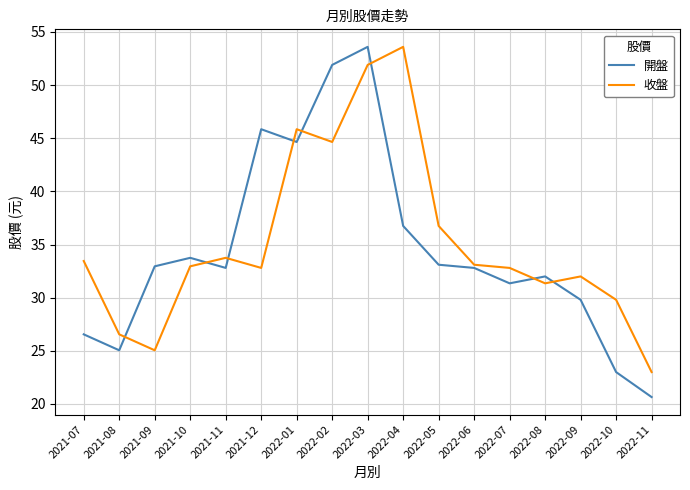

Between 2021-09 and 2022-11, which series saw the biggest shift?

開盤